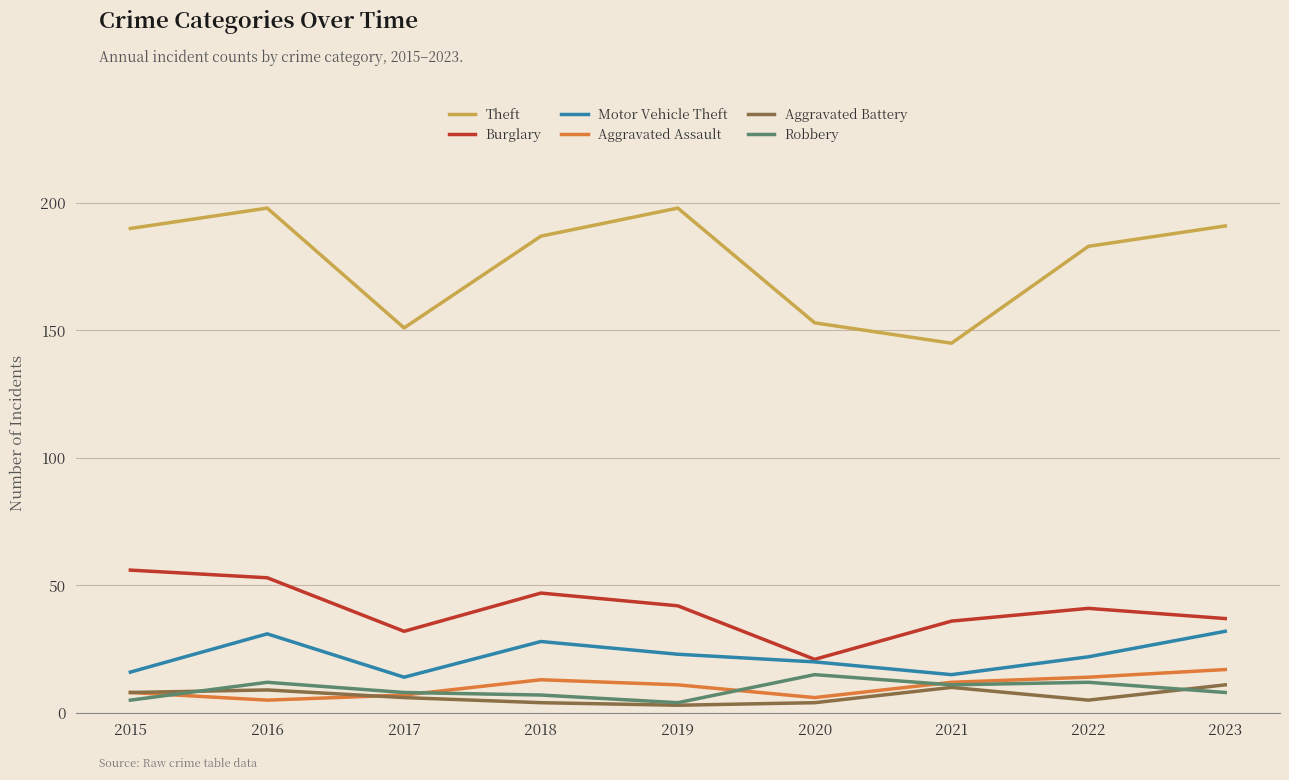

What is the spread (max minus min) of values at 2021?

135